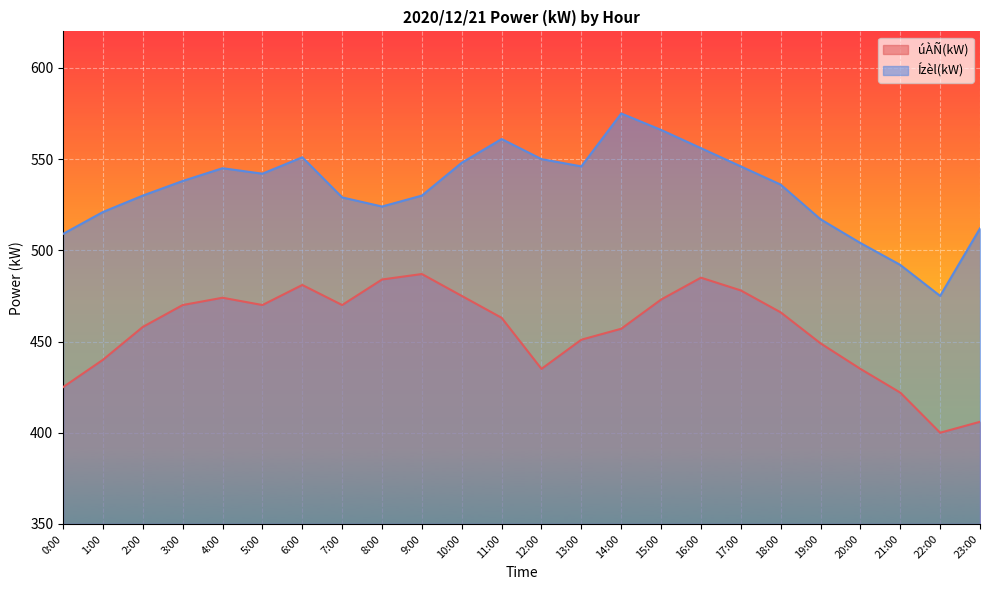

True or false: úÀÑ(kW) and Ízèl(kW) intersect in this chart.

False